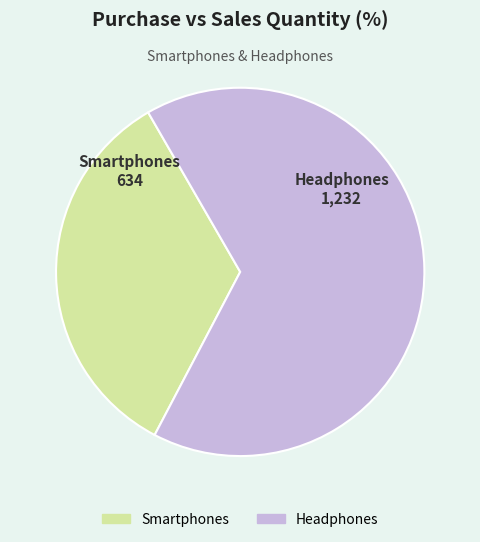

What is the smallest slice in the pie chart?

Smartphones